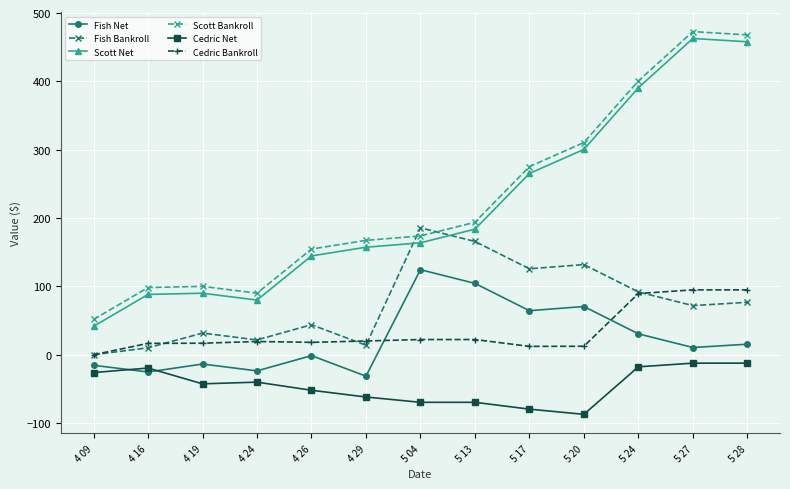

What is the maximum value shown in the chart?

472.9